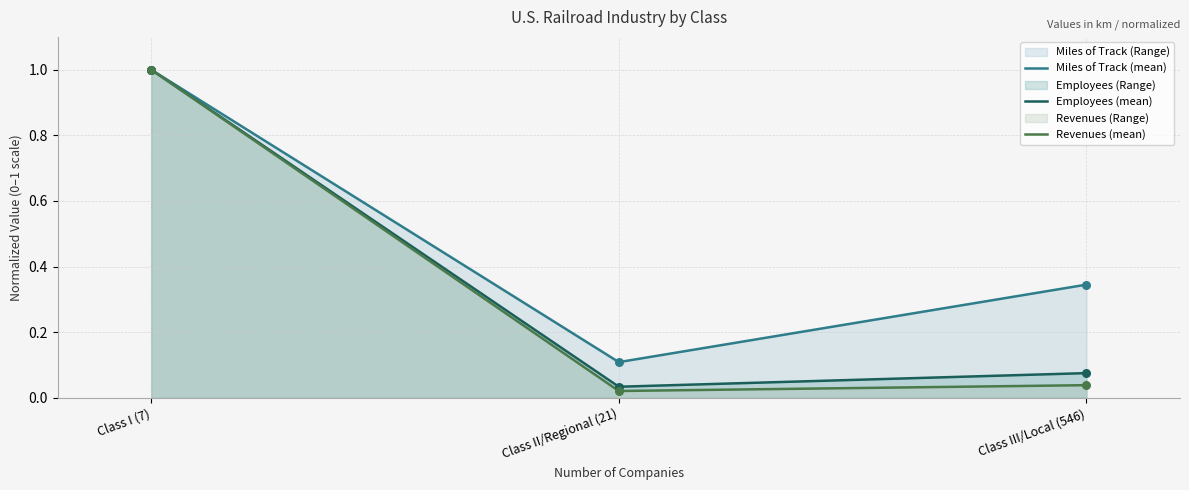

What is the total value across all series at Class I (7)?

3.0